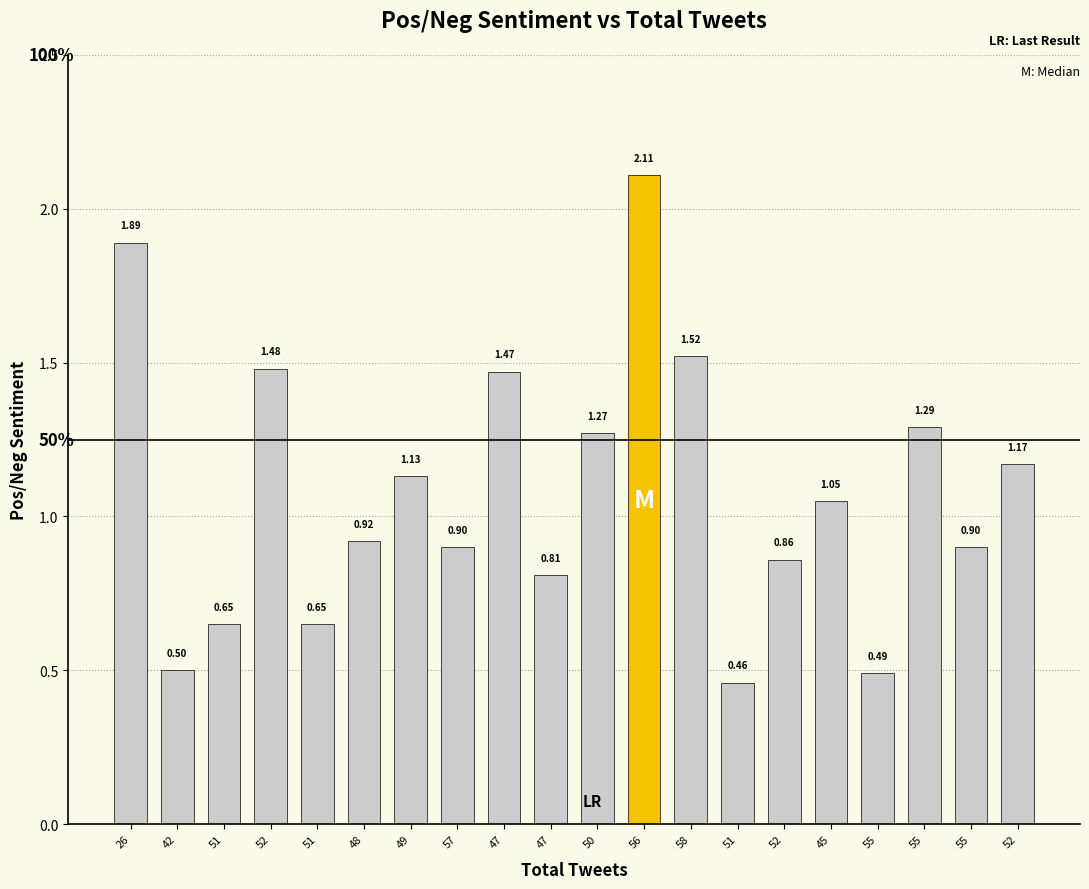

How many data points does each series have?

20